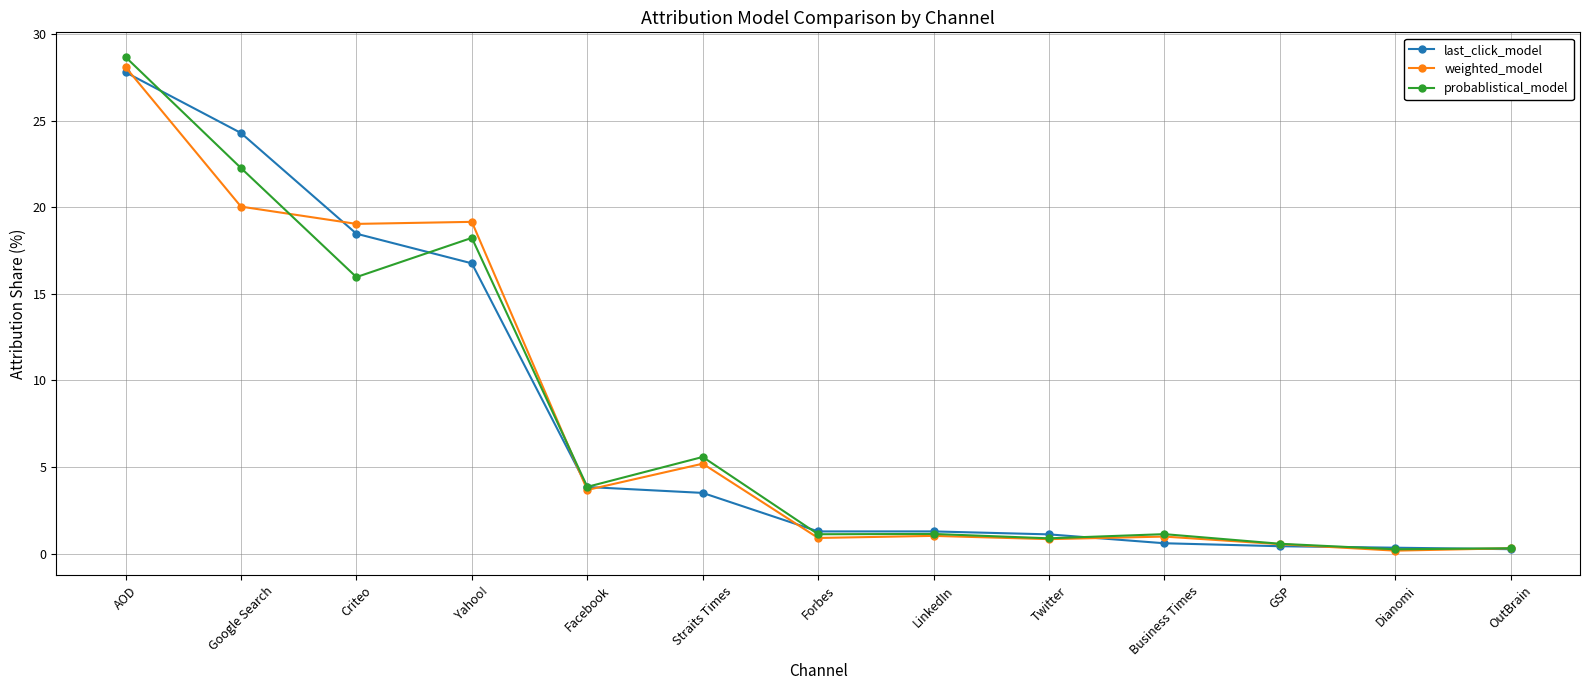

The weighted_model series shows 6.0 at Facebook. True or false?

False